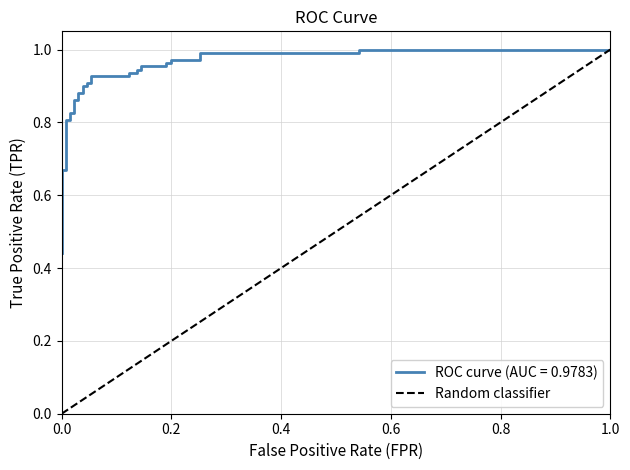

The chart shows a value of 1 at 0.2. True or false?

False